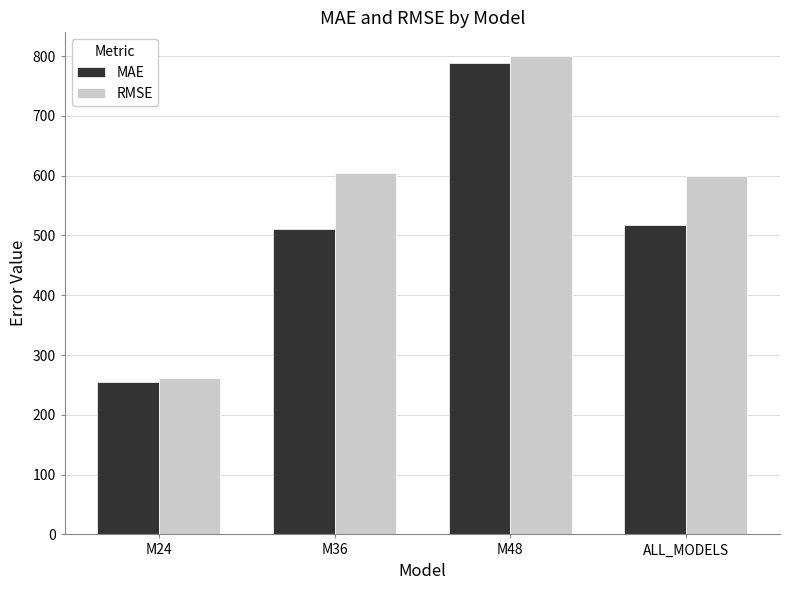

What is the label of the 4th bar from the left?

ALL_MODELS